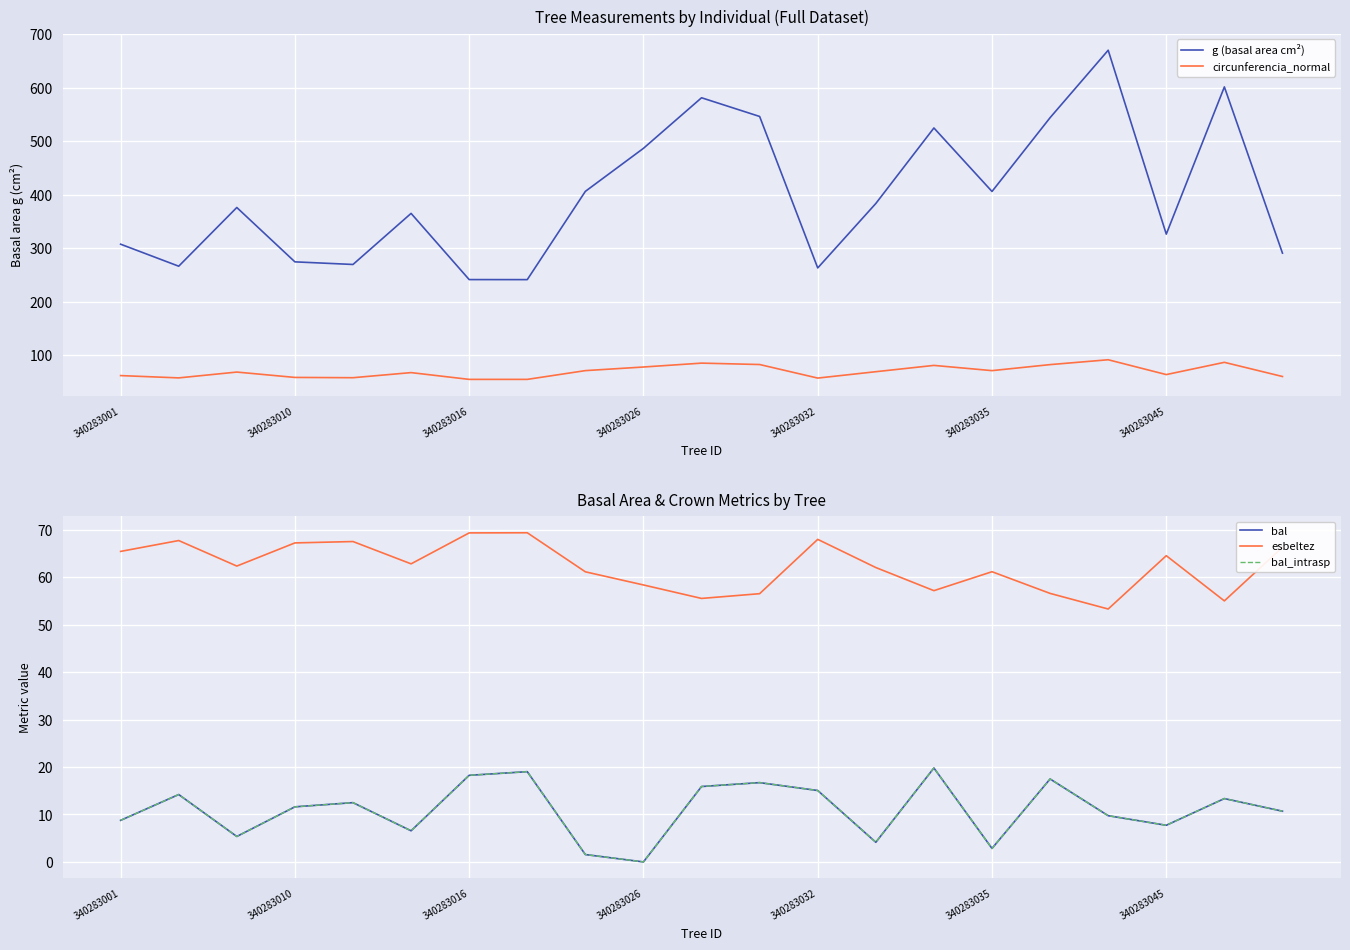

Reading left to right, list all the values displayed in this chart.

g (basal area cm²): 307.8	266.6	376.4	274.8	269.9	365.3	241.6	241.6	406.5	486.9	581.4	546.5	263.4	383.8	525.0	406.3	544.2	670.3	326.6	601.7	291.1
circunferencia_normal: 62.2	57.9	68.8	58.8	58.2	67.8	55.1	55.1	71.5	78.2	85.5	82.9	57.5	69.5	81.2	71.5	82.7	91.8	64.1	87.0	60.5
bal: 8.8	14.2	5.4	11.6	12.5	6.6	18.2	19.0	1.6	0.0	15.9	16.7	15.1	4.1	19.8	2.8	17.5	9.7	7.7	13.3	10.7
esbeltez: 65.4	67.7	62.4	67.2	67.5	62.8	69.3	69.4	61.1	58.4	55.5	56.5	68.0	62.0	57.2	61.2	56.6	53.3	64.5	55.0	66.3
bal_intrasp: 8.8	14.2	5.4	11.6	12.5	6.6	18.2	19.0	1.6	0.0	15.9	16.7	15.1	4.1	19.8	2.8	17.5	9.7	7.7	13.3	10.7